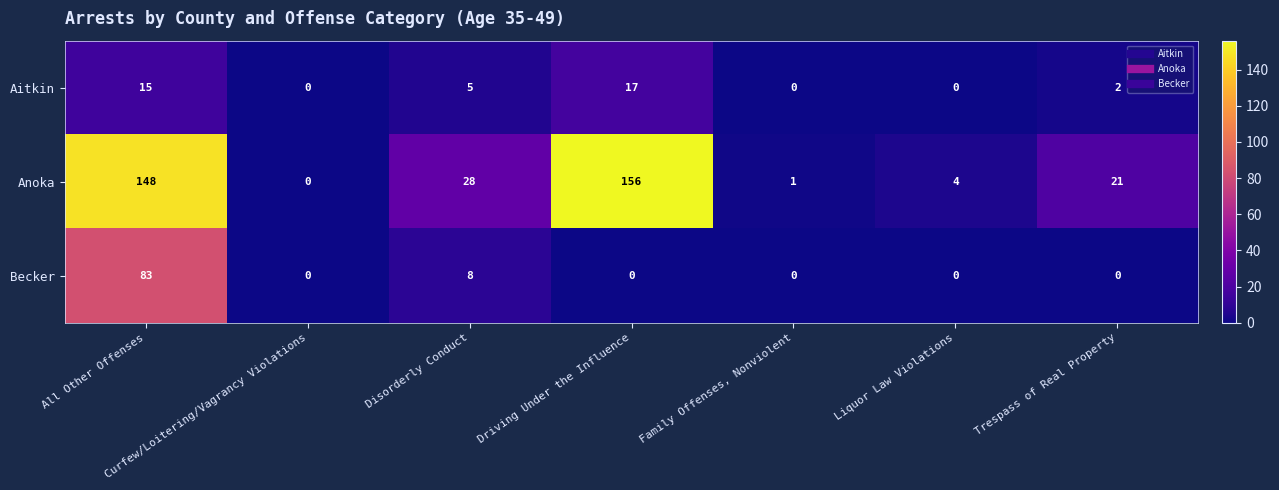

The value of Aitkin at Curfew/Loitering/Vagrancy Violations is 0. True or false?

True